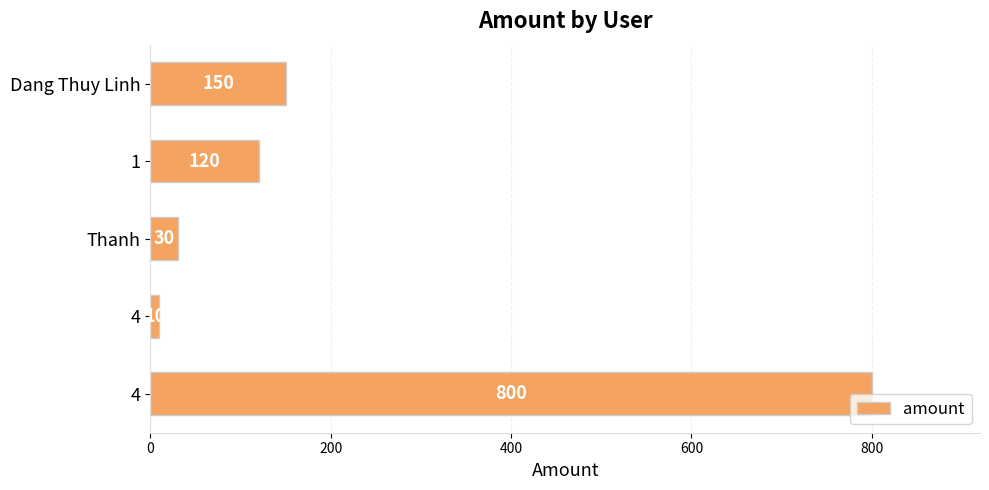

How many bars are there in total?

5